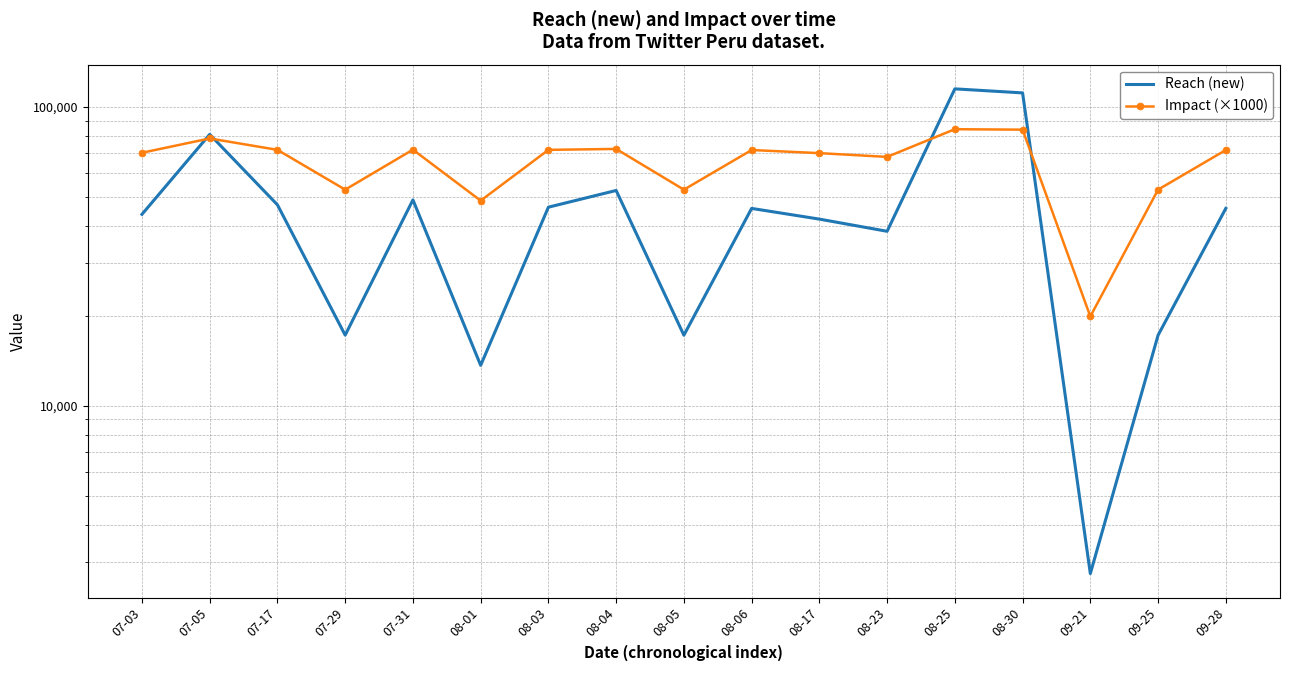

What is the value of the Reach (new) point at the 7th from the left?

46214